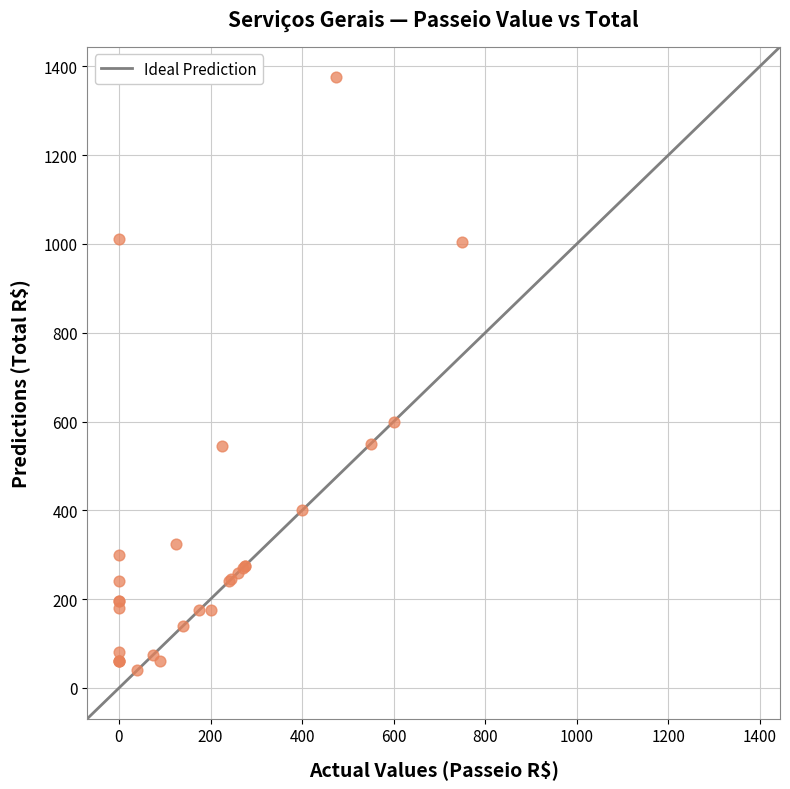

What Y value in the scatter plot is closest to 707?

600